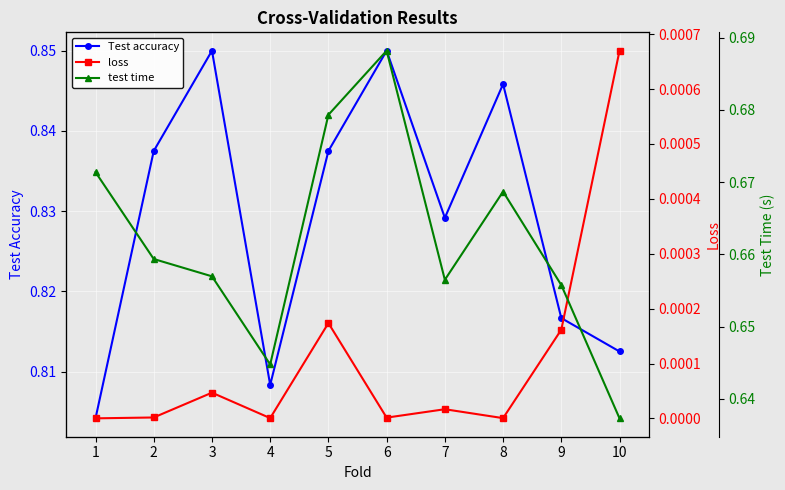

What is the total value across all series at 3?

1.5